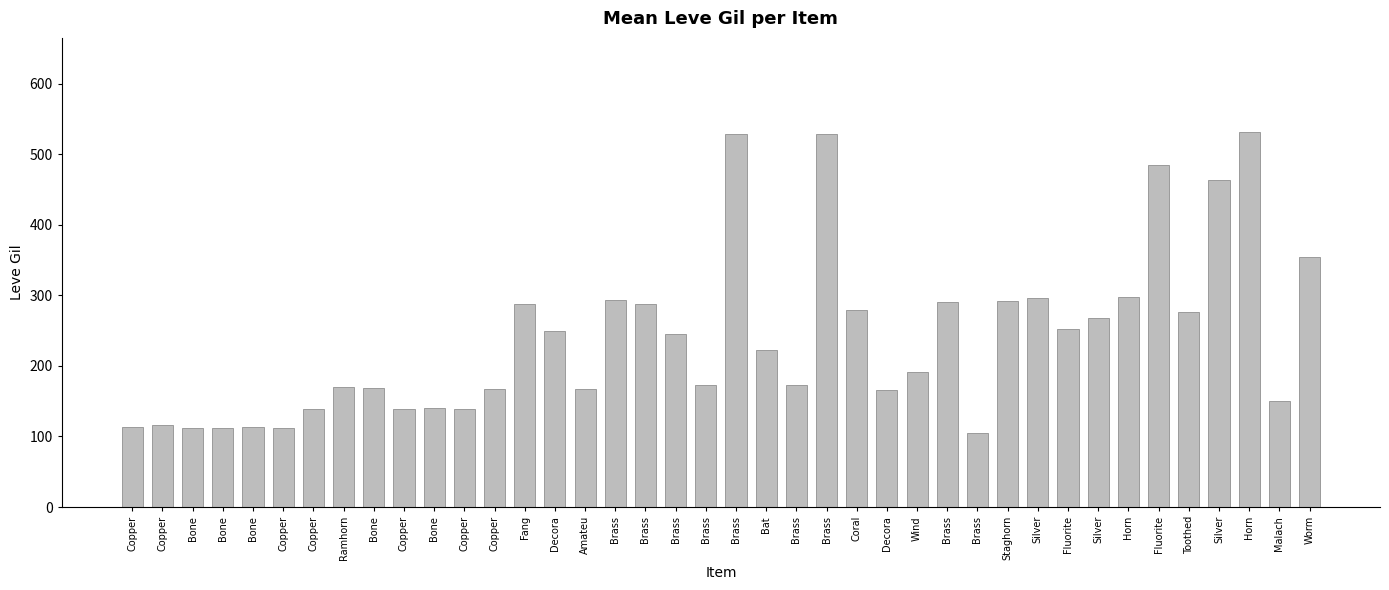

What is the maximum value shown in the chart?

532